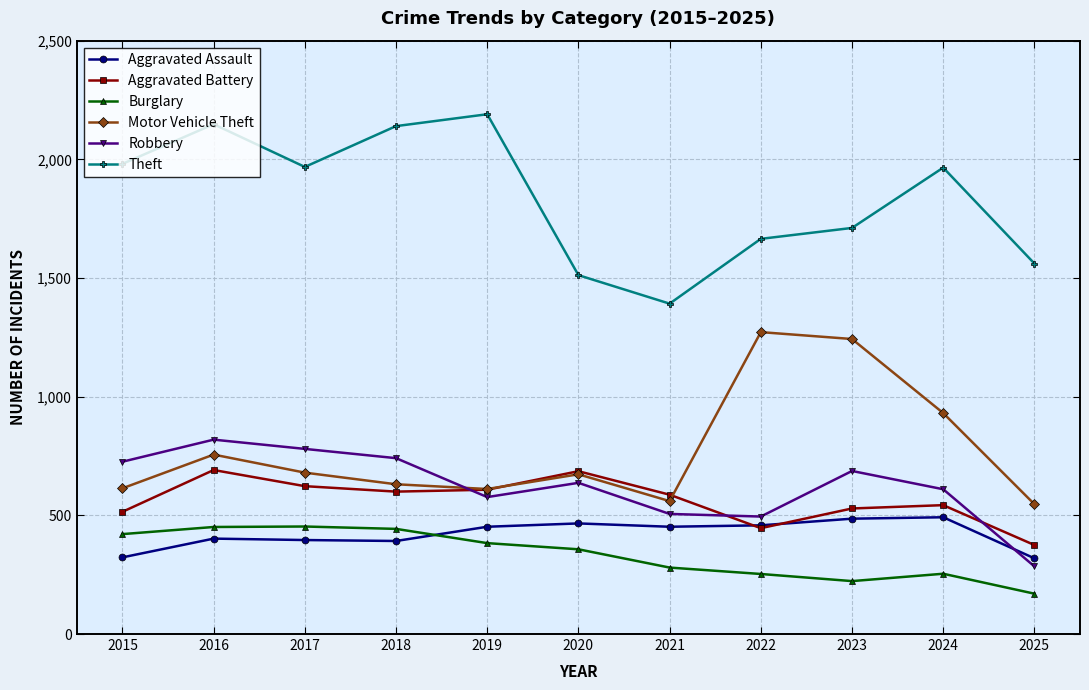

At which category does Robbery reach its first local valley?

2019